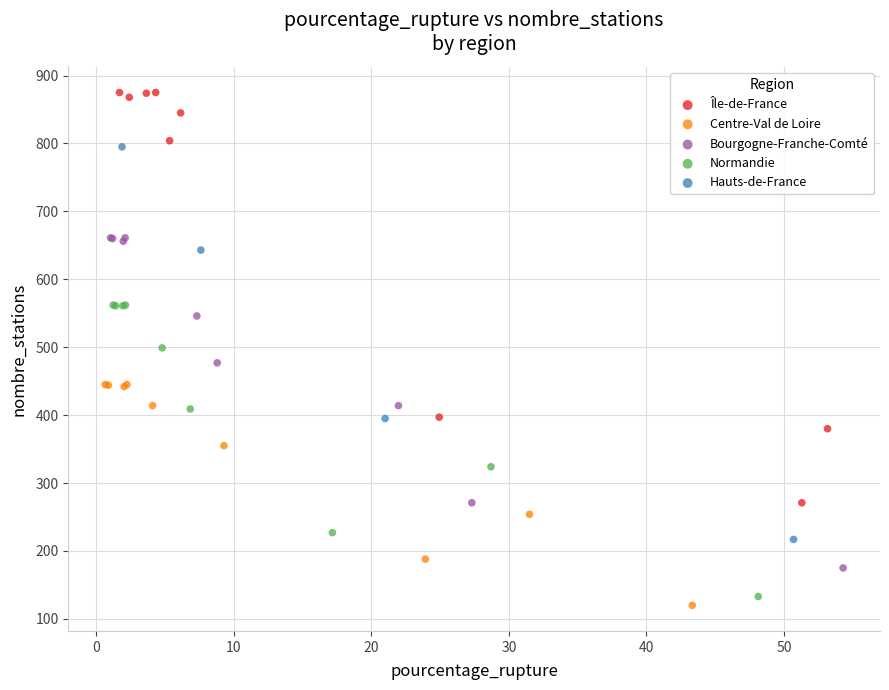

Which series has the largest Y range (max minus min)?

Île-de-France